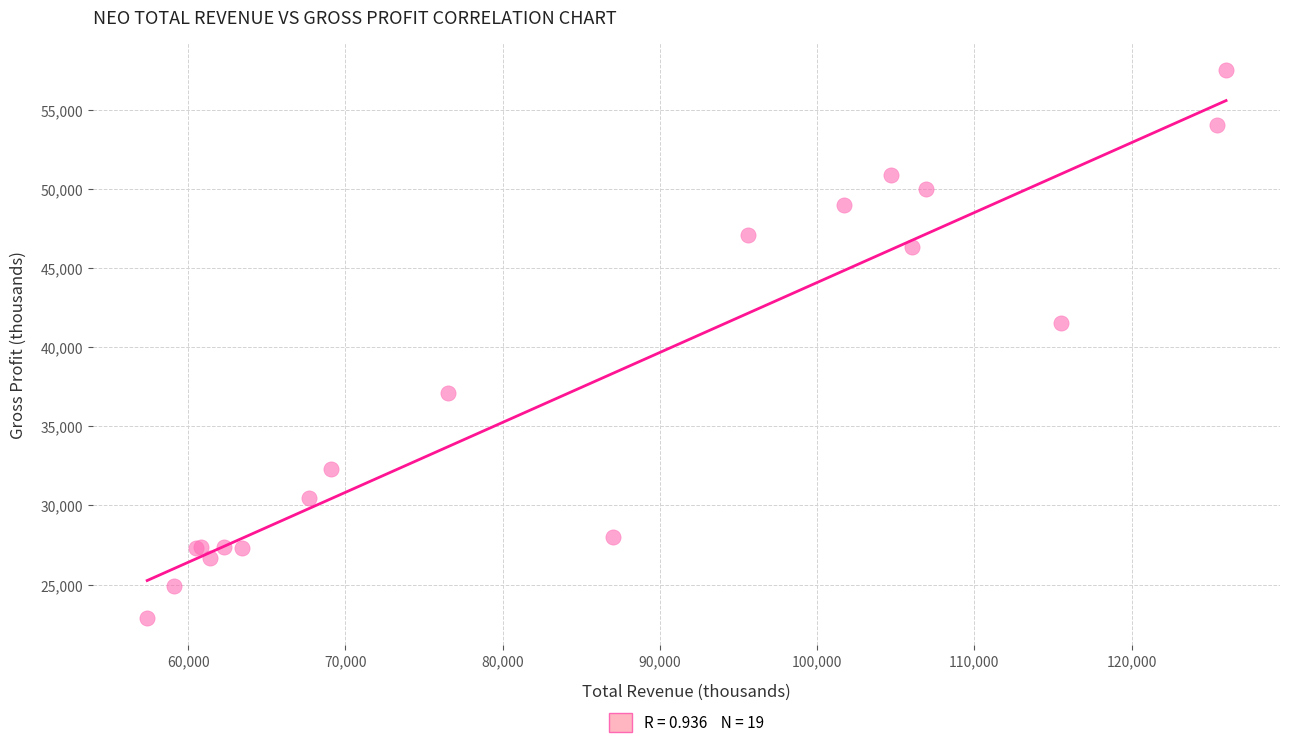

What Y value in the scatter plot is closest to 40200?

41500